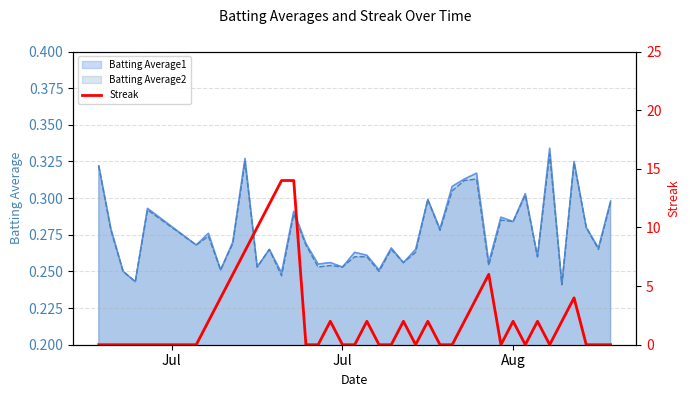

True or false: the data shows 9 at 8.

False